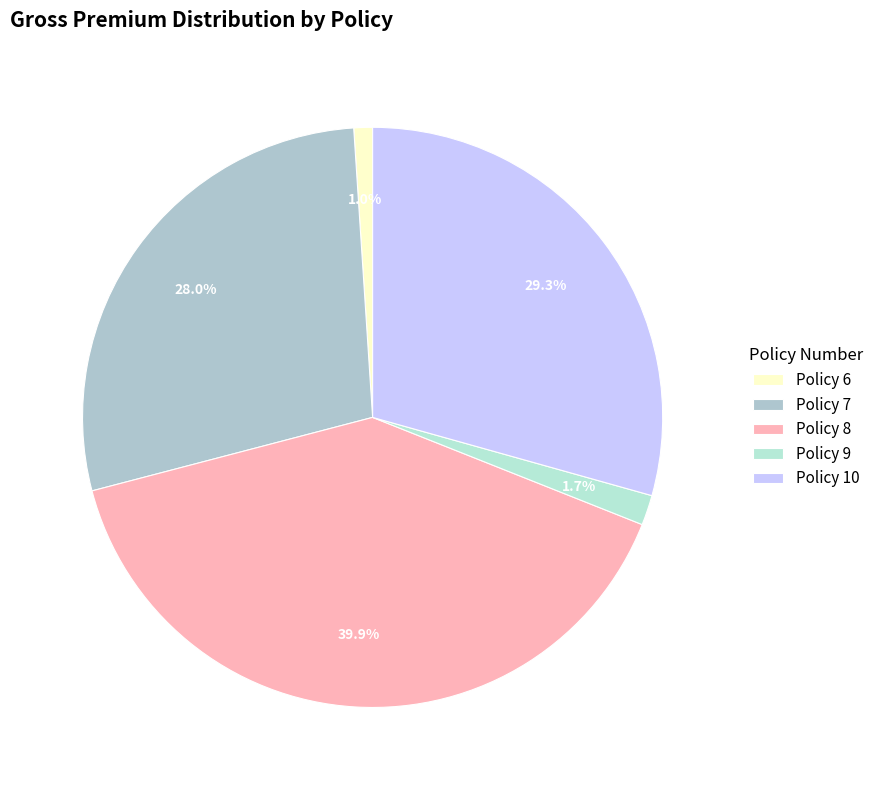

What is the smallest slice in the pie chart?

Policy 6